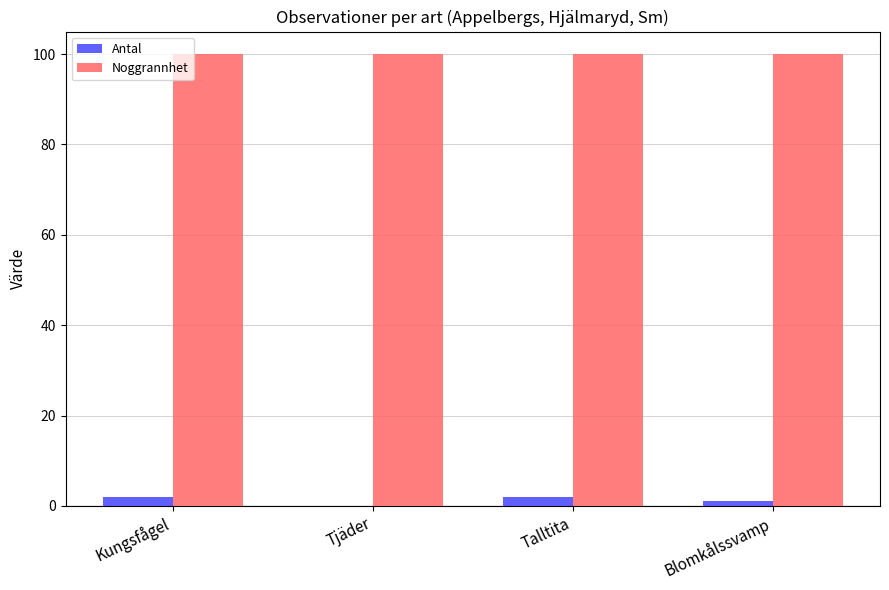

Is the value of Antal at Kungsfågel greater than the value of Noggrannhet at Talltita?

No